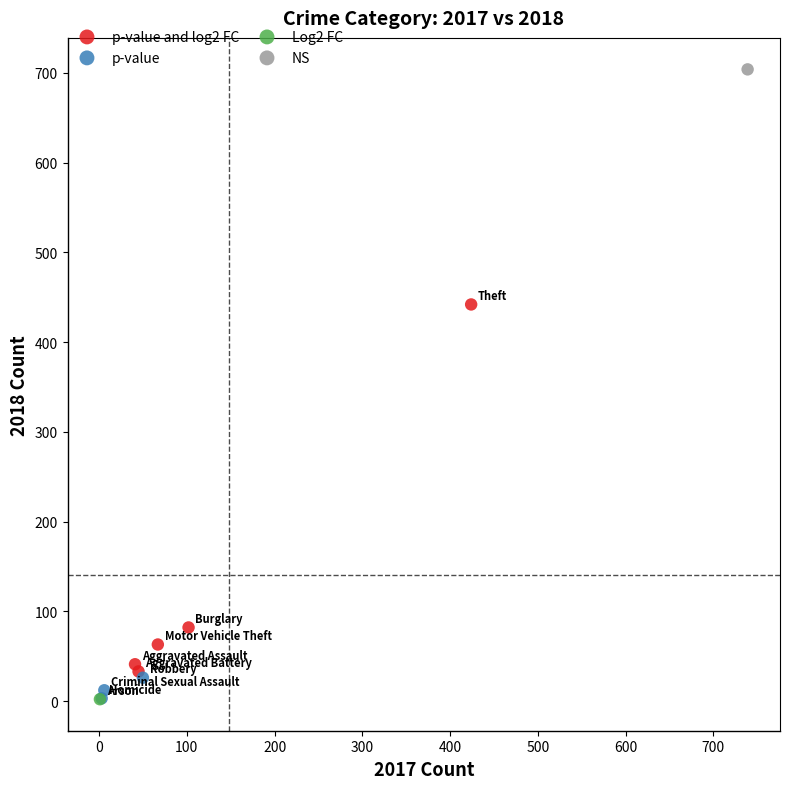

What are all the series names shown in the legend?

p-value and log2 FC, p-value, Log2 FC, NS